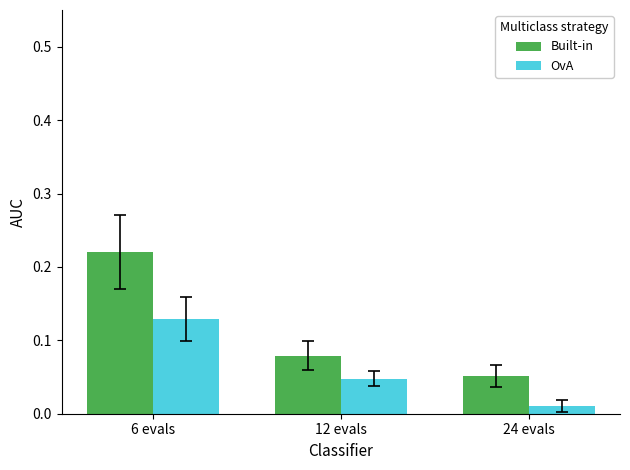

Which series has the widest spread of values?

Built-in